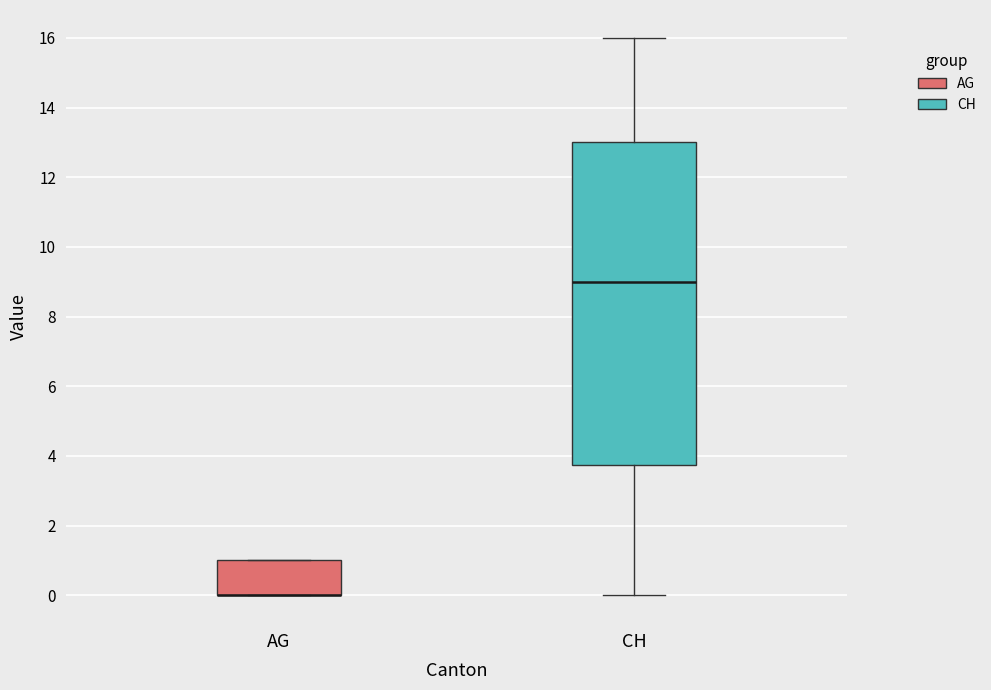

Reading left to right, transcribe this box plot: for each box, give where its median line is, the range the box spans, and where its two whiskers end, as read against the y-axis. The values are not printed on the chart, so give them approximately, as read against the axis.

AG: median 0.0 (drawn on the box's lower edge), box 0.0 to 1.0, whiskers 0.0 to 1.0
CH: median 9.0, box 3.8 to 13.0, whiskers 0.0 to 16.0